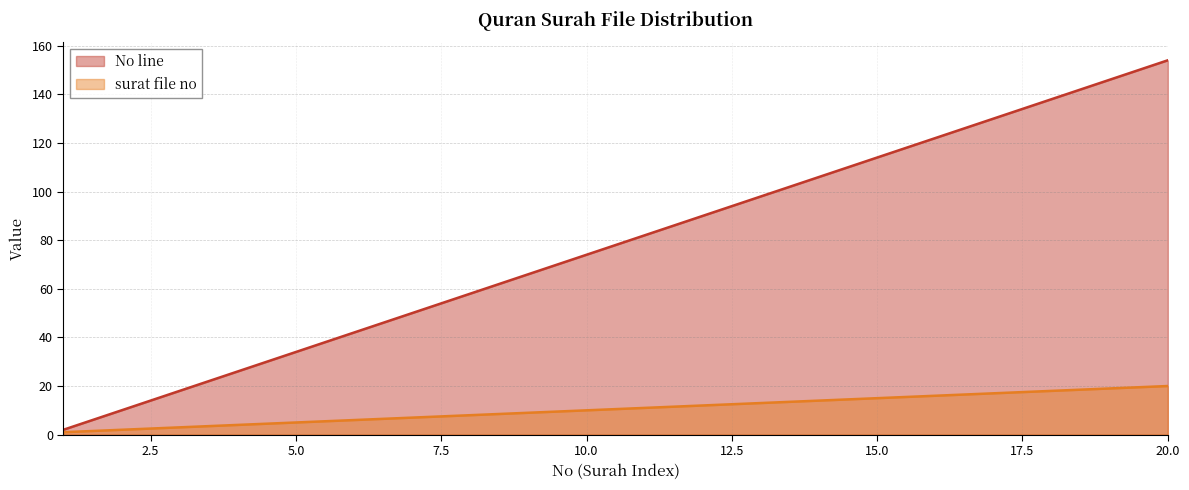

The value of surat file no at 9 is 9. True or false?

True